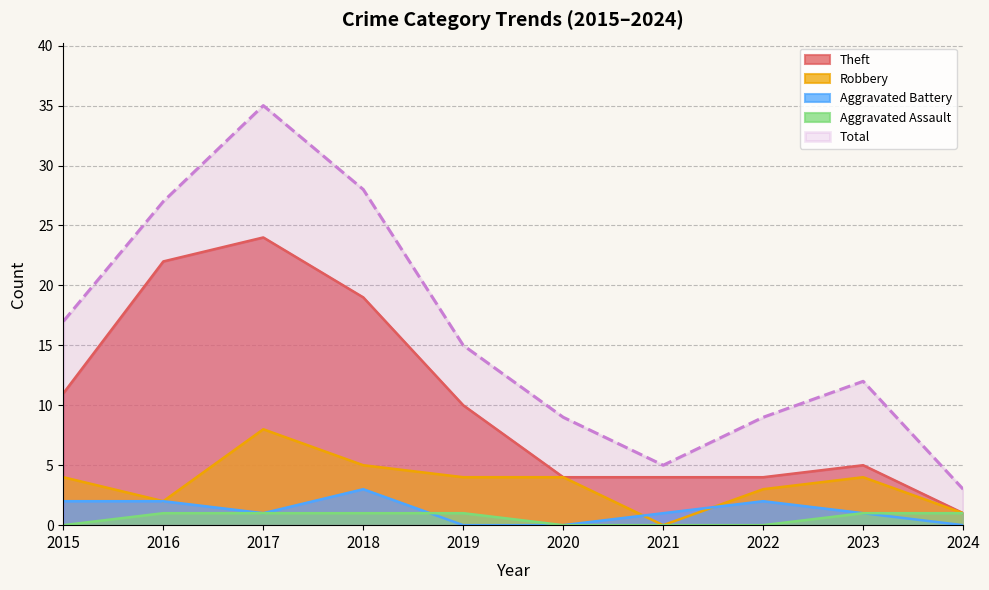

Read the Robbery value at 2017.

8